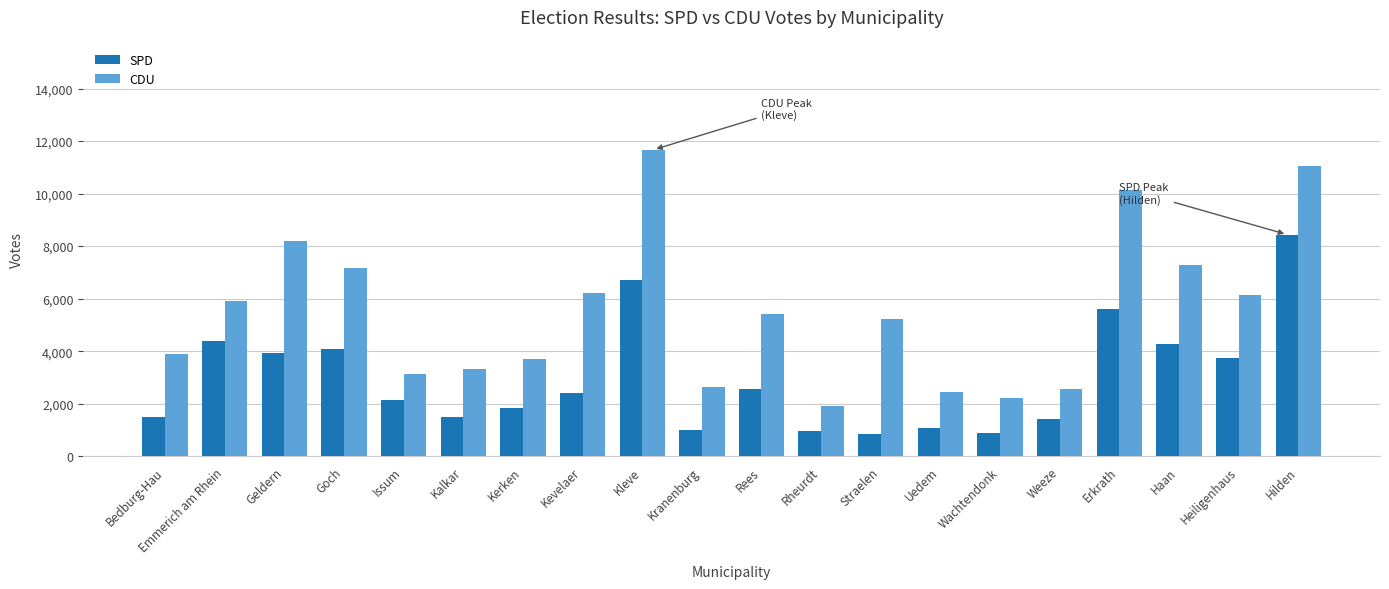

True or false: SPD has a value of 2409 at Bedburg-Hau.

False